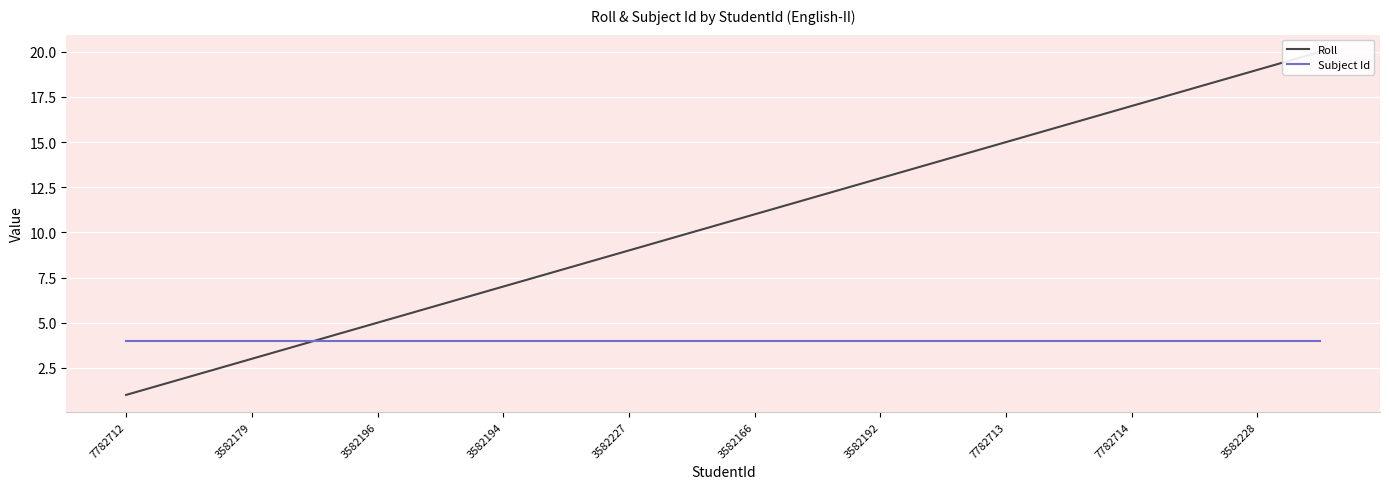

True or false: Subject Id and Roll cross at least once.

False